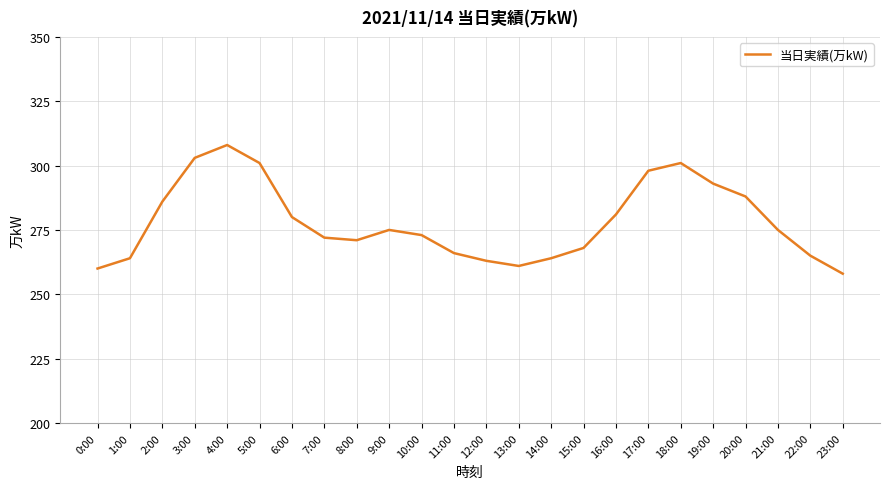

What is the minimum value shown in the chart?

258